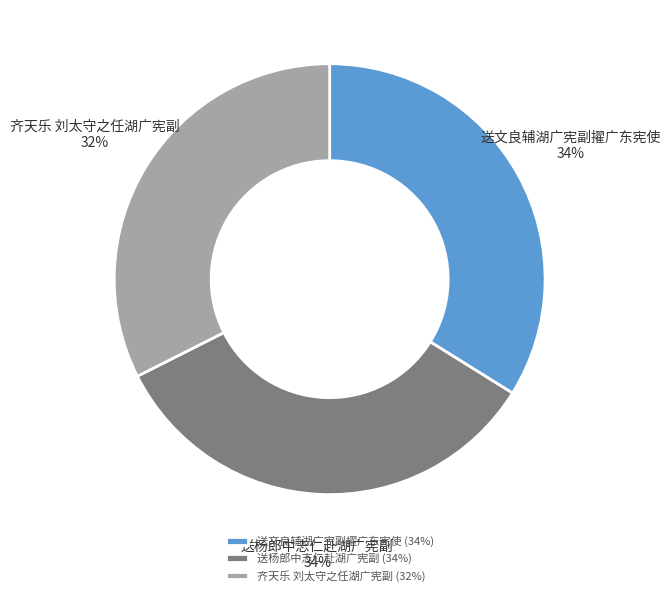

True or false: 齐天乐 刘太守之任湖广宪副 accounts for 25% of the total.

False